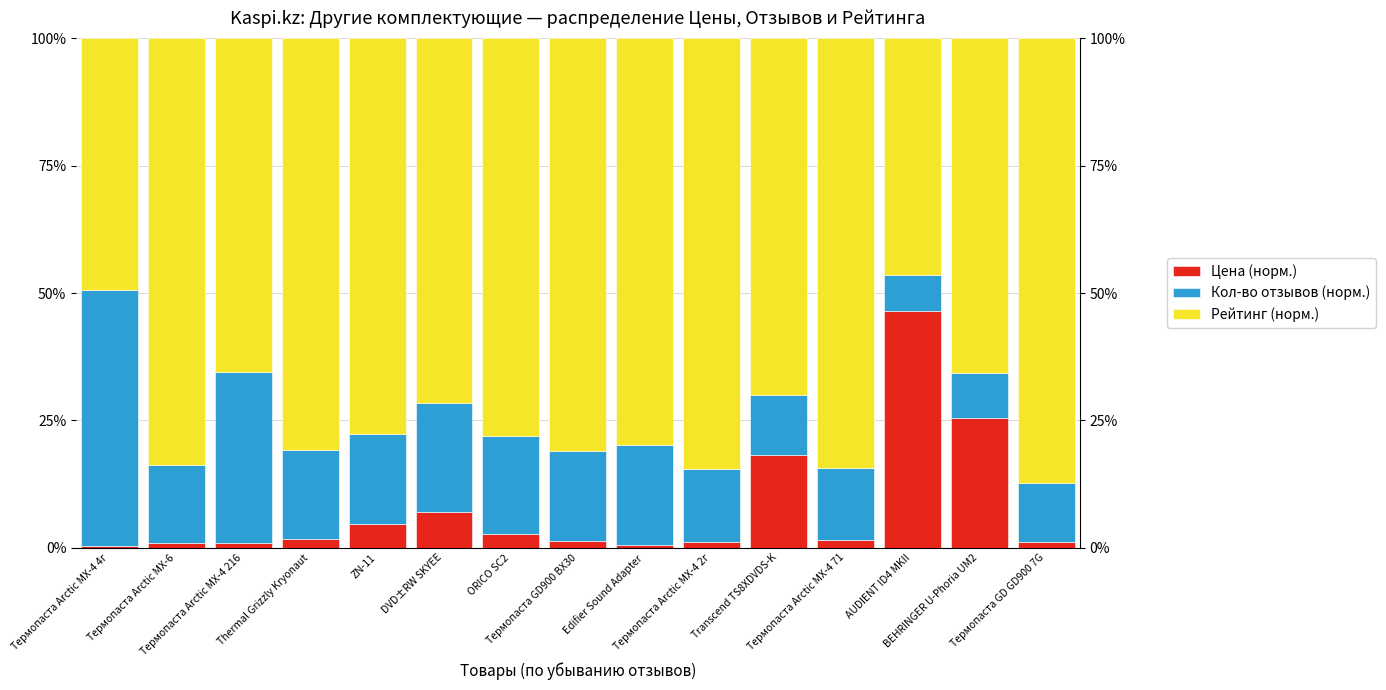

Which series has the largest total across all categories?

Рейтинг (норм.)